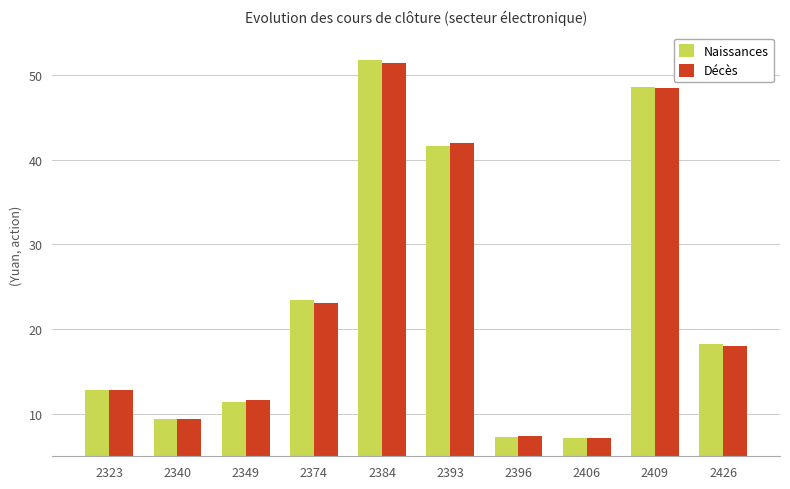

Which series has the largest range (max minus min)?

Naissances